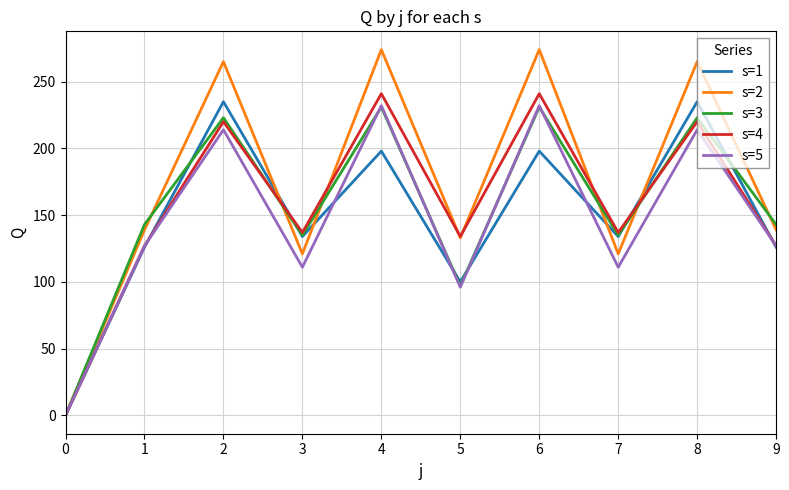

True or false: s=2 has a value of 139 at 9.

True